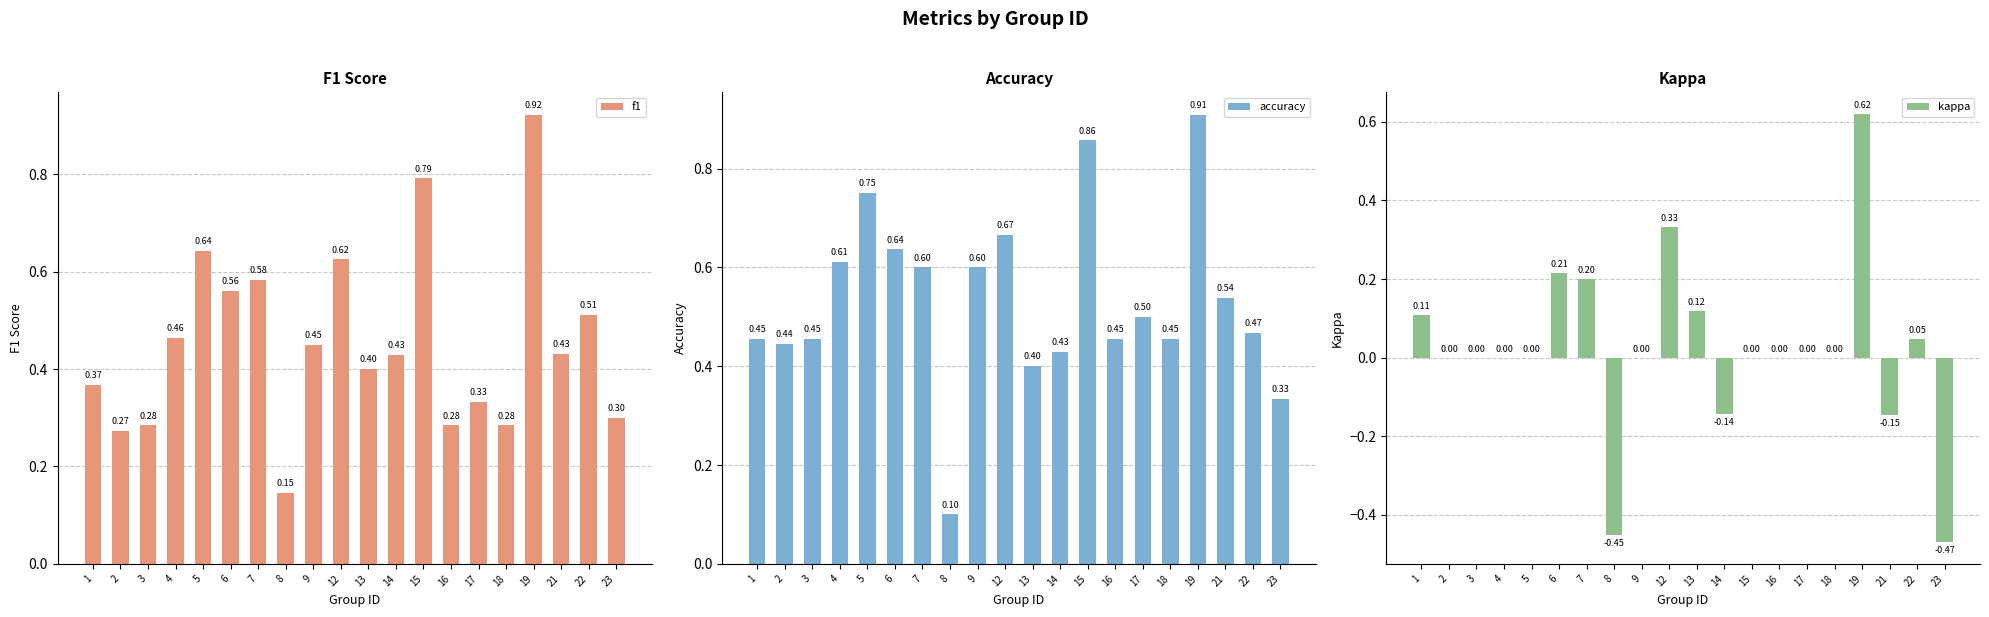

What are all the series names shown in the legend?

f1, accuracy, kappa